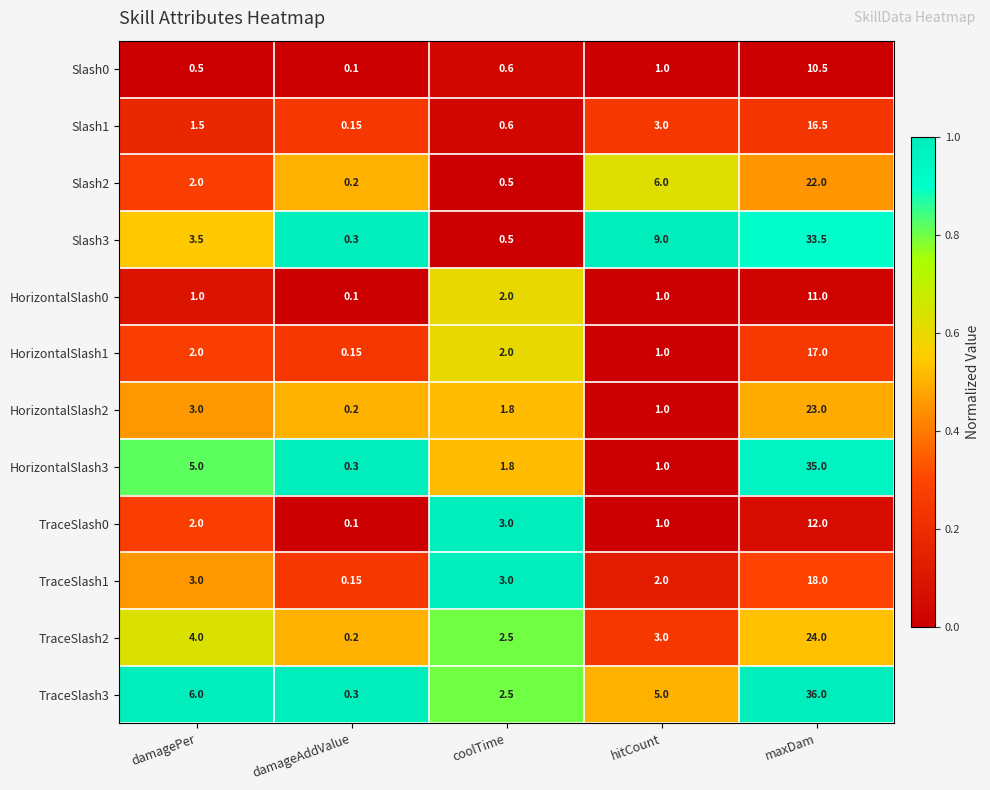

Rank the categories by Slash2 value from lowest to highest.

damageAddValue, coolTime, damagePer, hitCount, maxDam